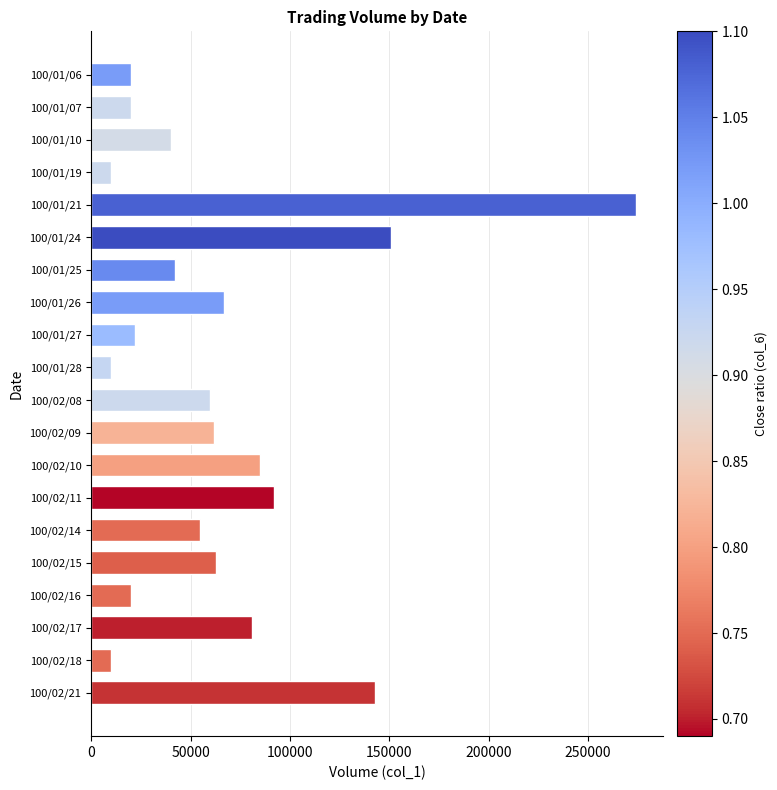

What is the difference between the second highest and minimum values?

141000